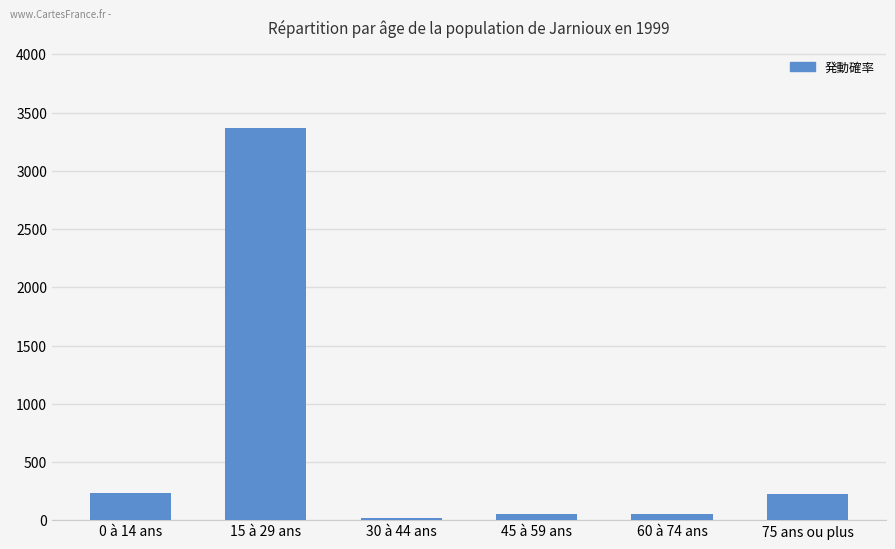

What position from the left is 30 à 44 ans?

3